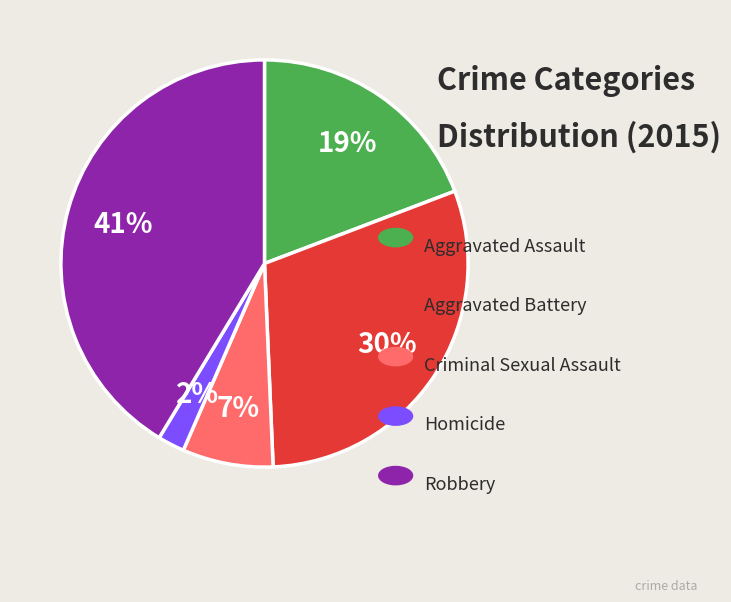

To the nearest percent, what is the average slice percentage?

20%